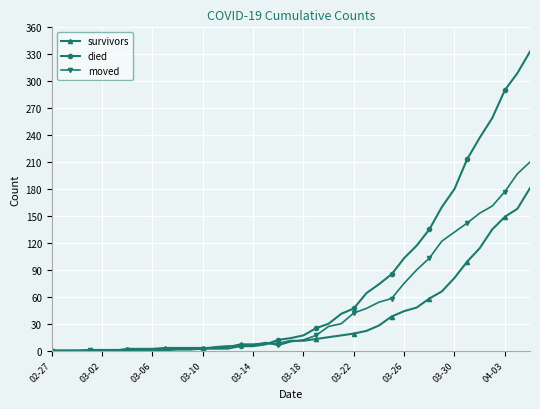

What is the greatest value displayed?

333